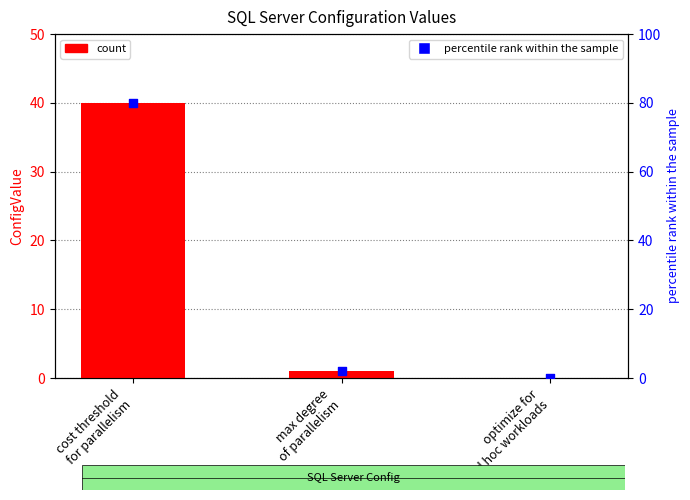

Which series has the largest total across all categories?

percentile rank within the sample